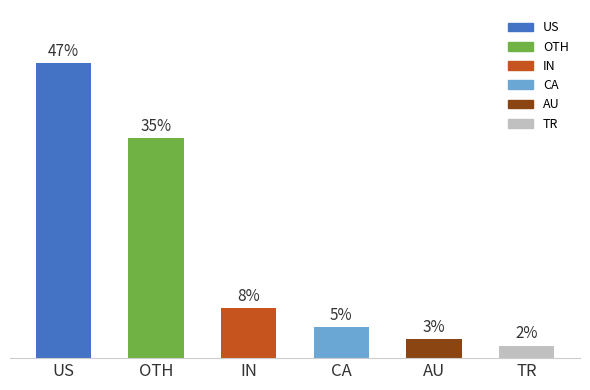

Rank the categories by value from highest to lowest.

US, OTH, IN, CA, AU, TR